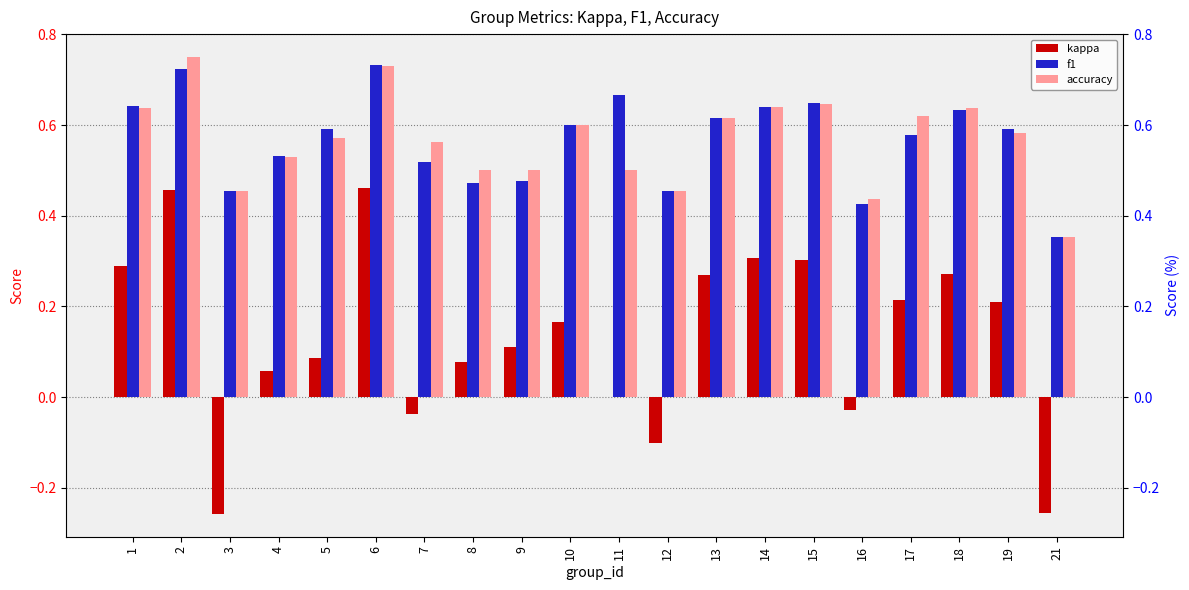

What value does the f1 series have at 10?

0.6